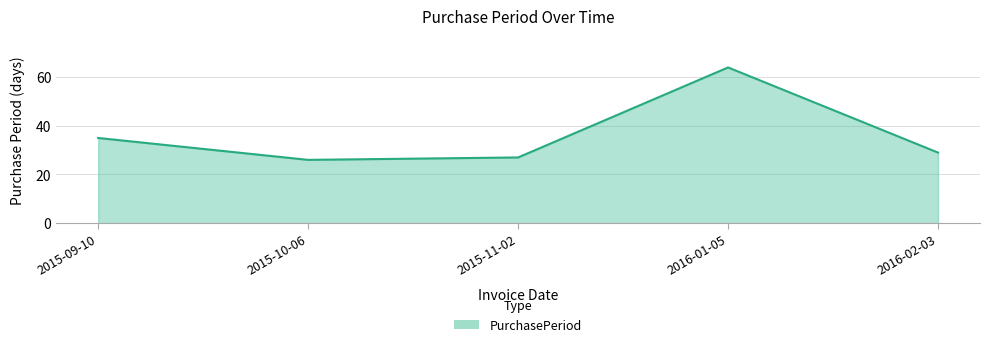

Rank the categories by value from lowest to highest.

2015-10-06, 2015-11-02, 2016-02-03, 2015-09-10, 2016-01-05